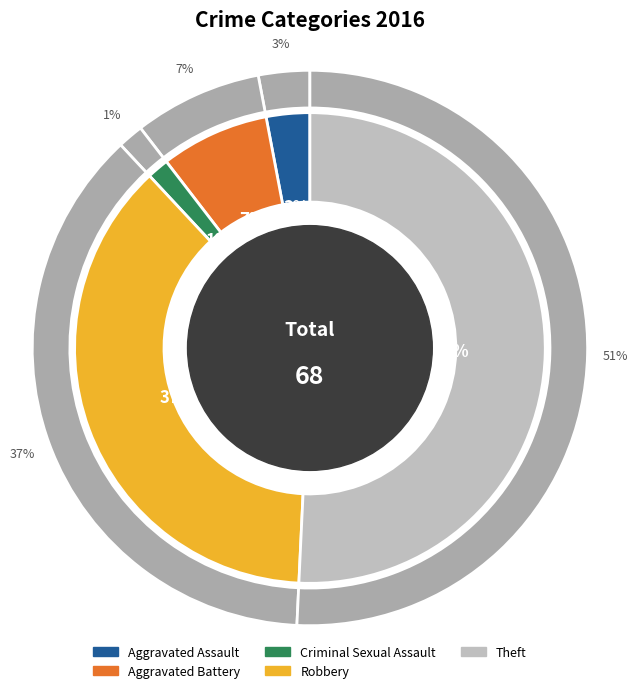

Which has a higher value, Robbery or Aggravated Battery?

Robbery